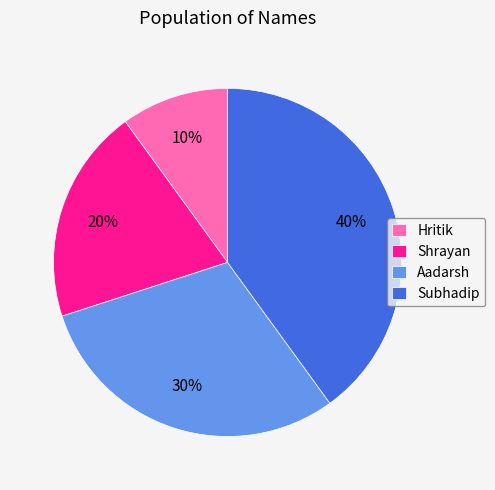

Count the number of slices in the pie.

4